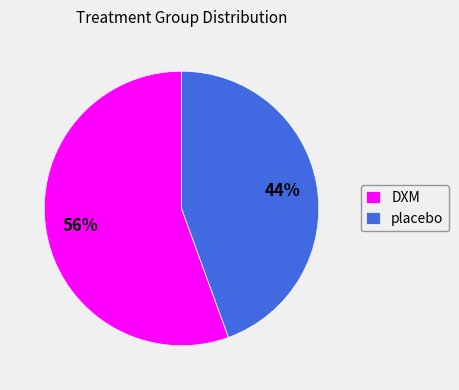

Is the sum of placebo and DXM greater than half?

Yes